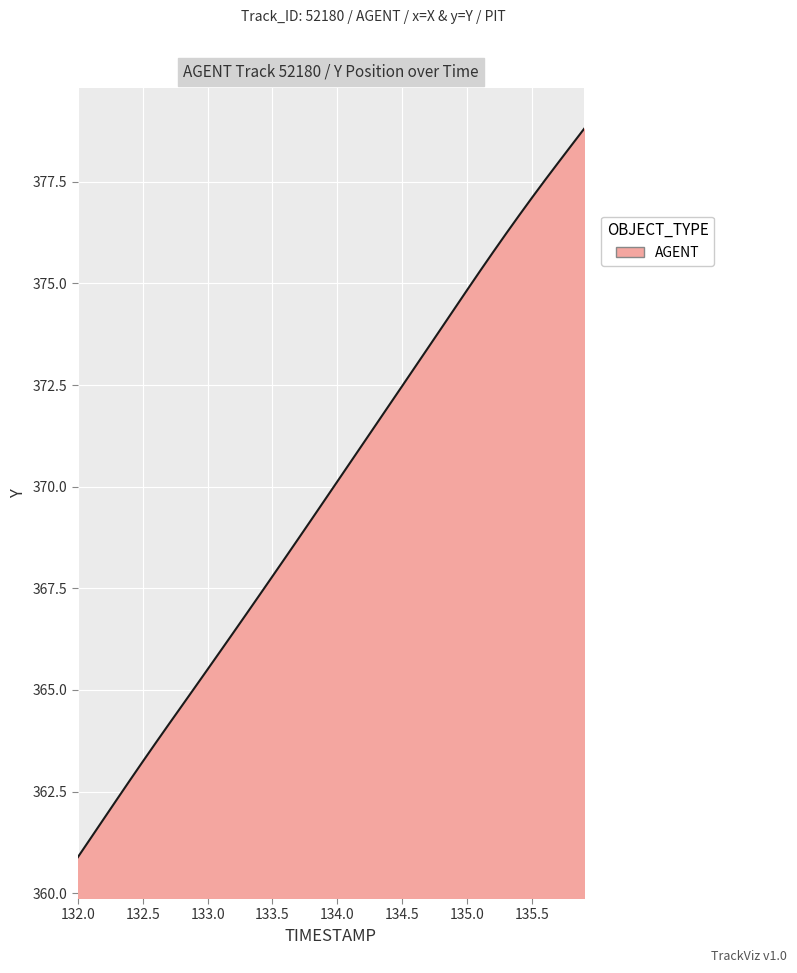

Does the chart have visible grid lines?

Yes